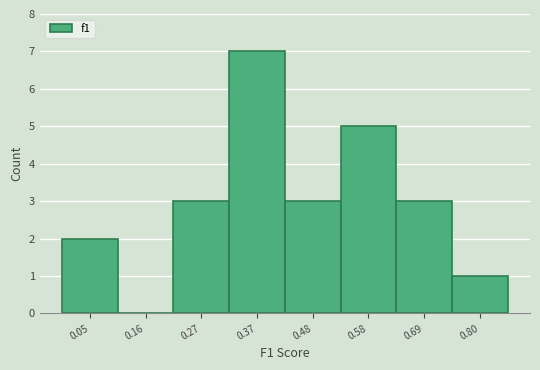

Reading left to right, list every bar in this chart as the range it spans on the x-axis followed by its height. Neither the bar edges nor the heights are printed on the chart, so give them approximately, as read against the axes.

0.00 to 0.10: 2
0.10 to 0.22: 0
0.22 to 0.32: 3
0.32 to 0.42: 7
0.42 to 0.54: 3
0.54 to 0.64: 5
0.64 to 0.74: 3
0.74 to 0.86: 1